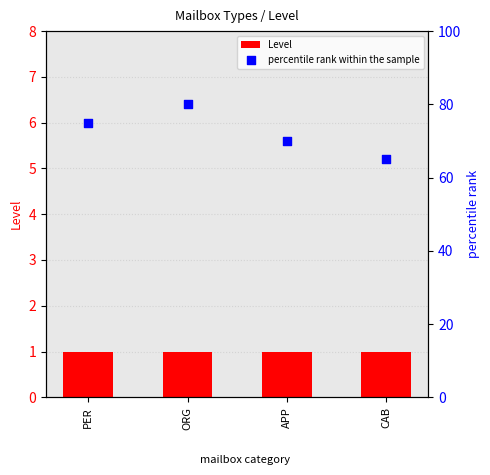

What are all the series names shown in the legend?

Level, percentile rank within the sample